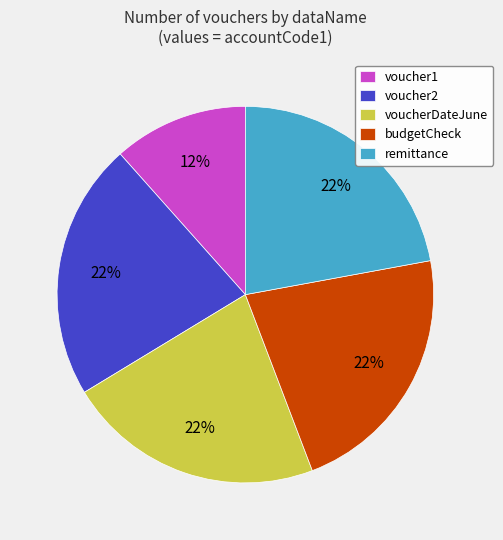

To the nearest percent, what is the average slice percentage?

20%